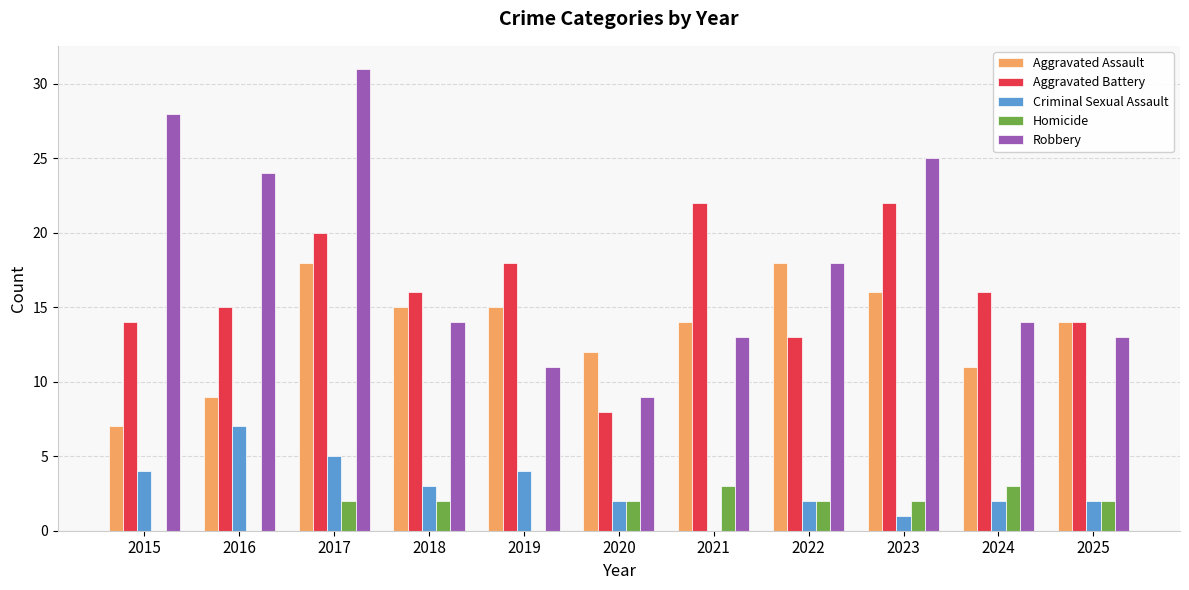

What is the highest value of the Robbery series?

31